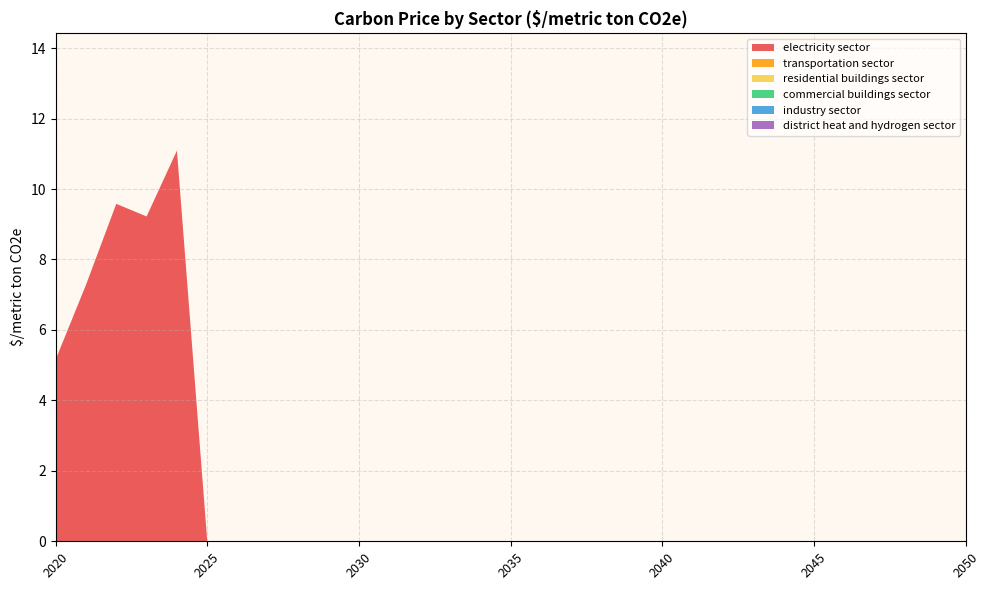

Reading left to right, what are all the values shown in this chart?

electricity sector: 2020=5.2	2021=7.3	2022=9.6	2023=9.2	2024=11.1	2025=0.0	2026=0.0	2027=0.0	2028=0.0	2029=0.0	2030=0.0	2031=0.0	2032=0.0	2033=0.0	2034=0.0	2035=0.0	2036=0.0	2037=0.0	2038=0.0	2039=0.0	2040=0.0	2041=0.0	2042=0.0	2043=0.0	2044=0.0	2045=0.0	2046=0.0	2047=0.0	2048=0.0	2049=0.0	2050=0.0
transportation sector: 2020=0.0	2021=0.0	2022=0.0	2023=0.0	2024=0.0	2025=0.0	2026=0.0	2027=0.0	2028=0.0	2029=0.0	2030=0.0	2031=0.0	2032=0.0	2033=0.0	2034=0.0	2035=0.0	2036=0.0	2037=0.0	2038=0.0	2039=0.0	2040=0.0	2041=0.0	2042=0.0	2043=0.0	2044=0.0	2045=0.0	2046=0.0	2047=0.0	2048=0.0	2049=0.0	2050=0.0
residential buildings sector: 2020=0.0	2021=0.0	2022=0.0	2023=0.0	2024=0.0	2025=0.0	2026=0.0	2027=0.0	2028=0.0	2029=0.0	2030=0.0	2031=0.0	2032=0.0	2033=0.0	2034=0.0	2035=0.0	2036=0.0	2037=0.0	2038=0.0	2039=0.0	2040=0.0	2041=0.0	2042=0.0	2043=0.0	2044=0.0	2045=0.0	2046=0.0	2047=0.0	2048=0.0	2049=0.0	2050=0.0
commercial buildings sector: 2020=0.0	2021=0.0	2022=0.0	2023=0.0	2024=0.0	2025=0.0	2026=0.0	2027=0.0	2028=0.0	2029=0.0	2030=0.0	2031=0.0	2032=0.0	2033=0.0	2034=0.0	2035=0.0	2036=0.0	2037=0.0	2038=0.0	2039=0.0	2040=0.0	2041=0.0	2042=0.0	2043=0.0	2044=0.0	2045=0.0	2046=0.0	2047=0.0	2048=0.0	2049=0.0	2050=0.0
industry sector: 2020=0.0	2021=0.0	2022=0.0	2023=0.0	2024=0.0	2025=0.0	2026=0.0	2027=0.0	2028=0.0	2029=0.0	2030=0.0	2031=0.0	2032=0.0	2033=0.0	2034=0.0	2035=0.0	2036=0.0	2037=0.0	2038=0.0	2039=0.0	2040=0.0	2041=0.0	2042=0.0	2043=0.0	2044=0.0	2045=0.0	2046=0.0	2047=0.0	2048=0.0	2049=0.0	2050=0.0
district heat and hydrogen sector: 2020=0.0	2021=0.0	2022=0.0	2023=0.0	2024=0.0	2025=0.0	2026=0.0	2027=0.0	2028=0.0	2029=0.0	2030=0.0	2031=0.0	2032=0.0	2033=0.0	2034=0.0	2035=0.0	2036=0.0	2037=0.0	2038=0.0	2039=0.0	2040=0.0	2041=0.0	2042=0.0	2043=0.0	2044=0.0	2045=0.0	2046=0.0	2047=0.0	2048=0.0	2049=0.0	2050=0.0